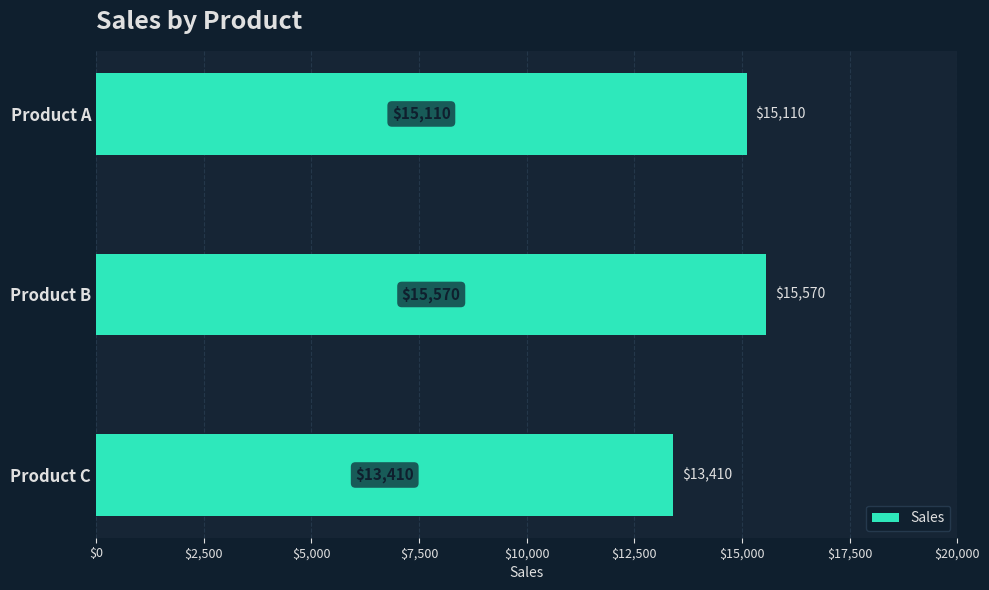

Reading bottom to top, what are all the values shown in this chart?

13410	15570	15110